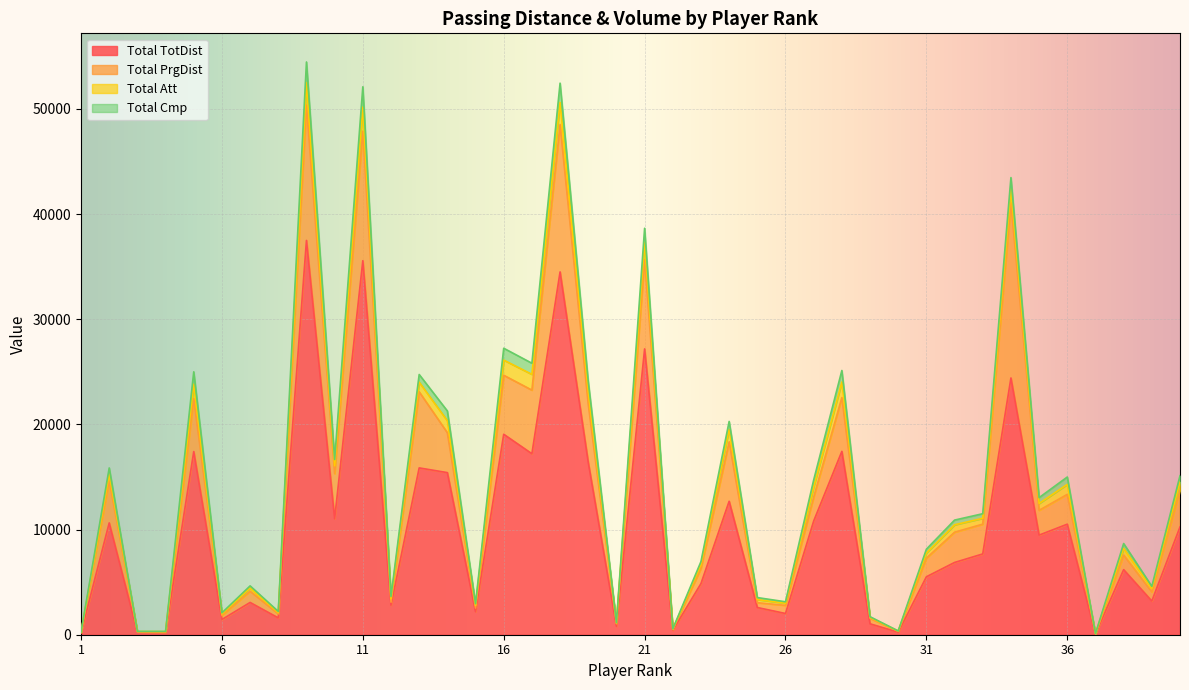

What is the sum of all Total PrgDist values?

143525